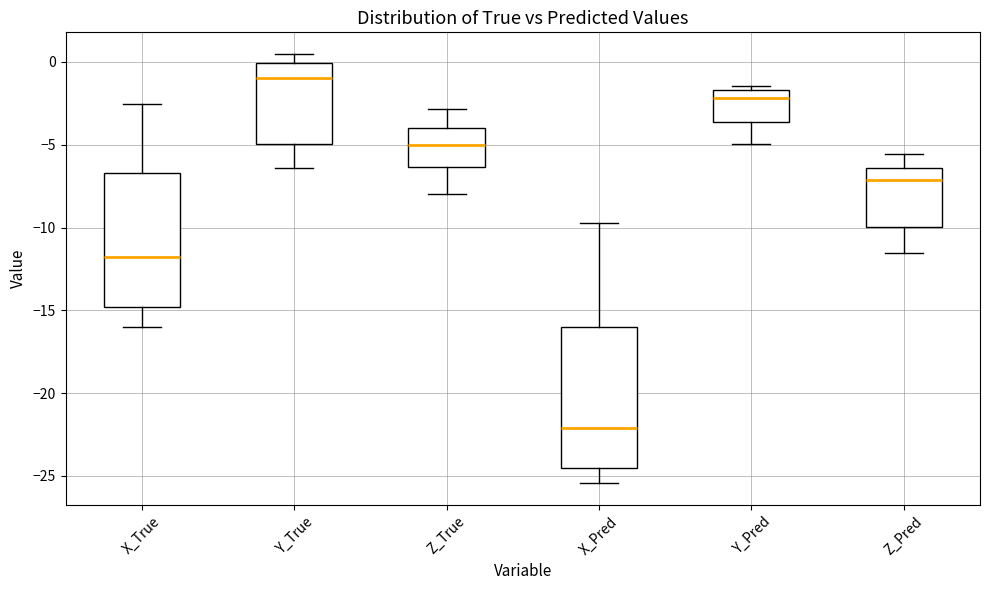

Which box's median line is the highest?

Y_True